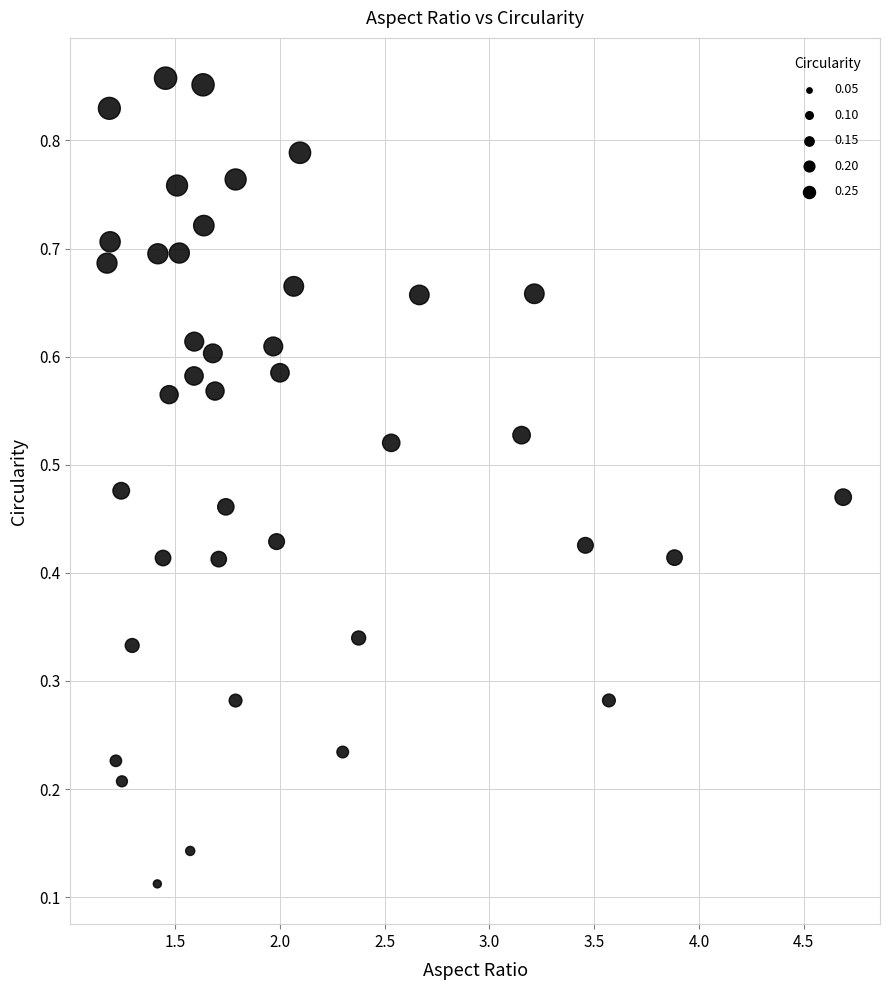

What is the range of X values (max minus min)?

3.5